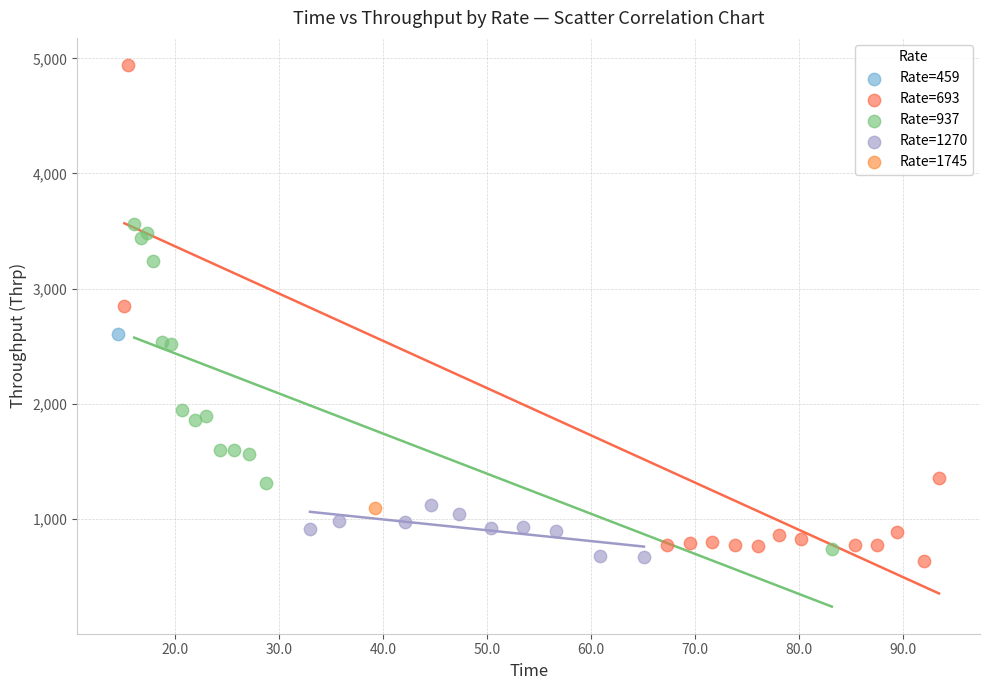

What are all the series names shown in the legend?

Rate=459, Rate=693, Rate=937, Rate=1270, Rate=1745